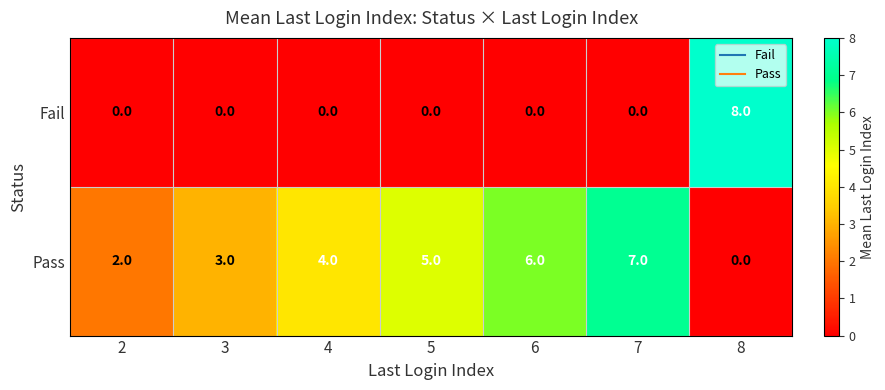

What is the difference between the maximum and minimum values in the Pass series?

7